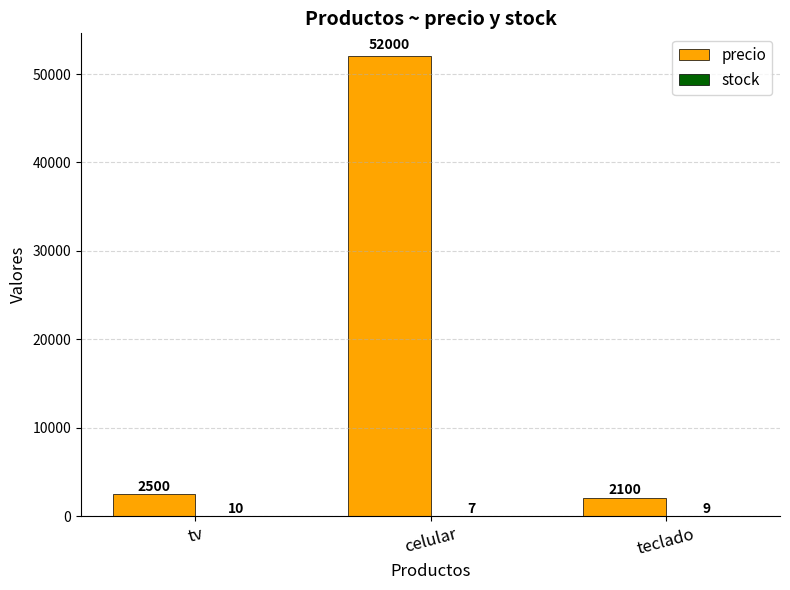

Is it true that precio equals 4144 at tv?

False